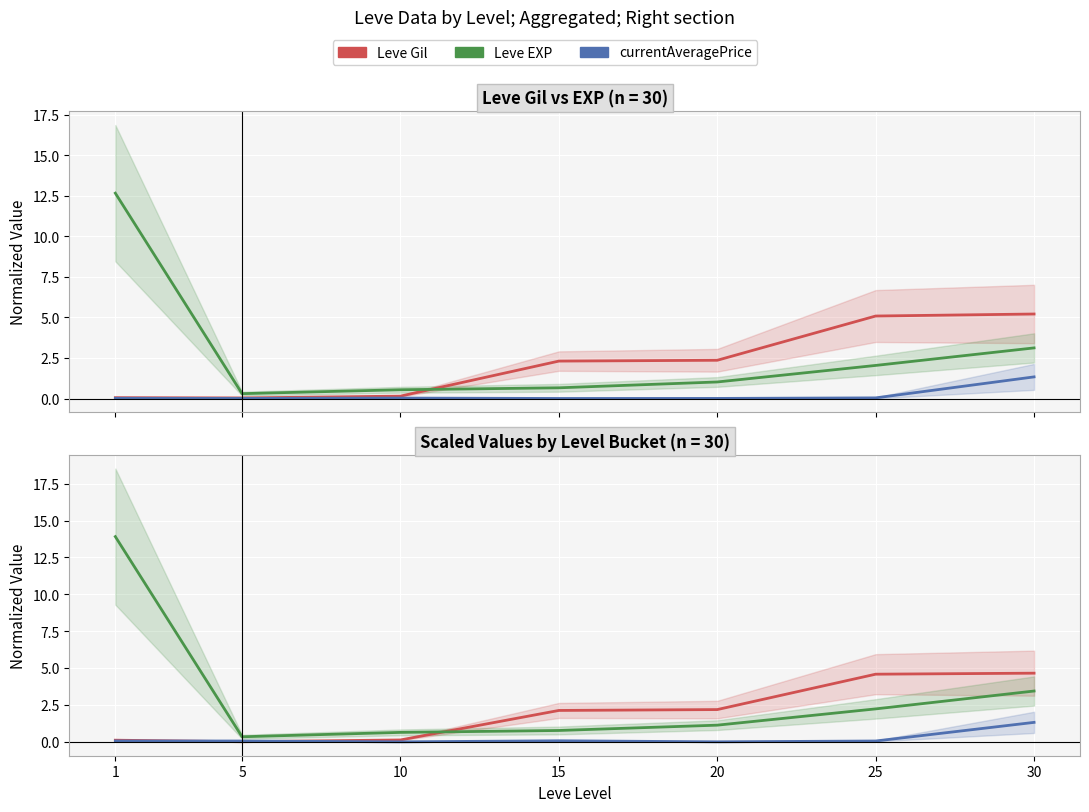

Is it true that Leve Gil equals 0.1 at 1?

True